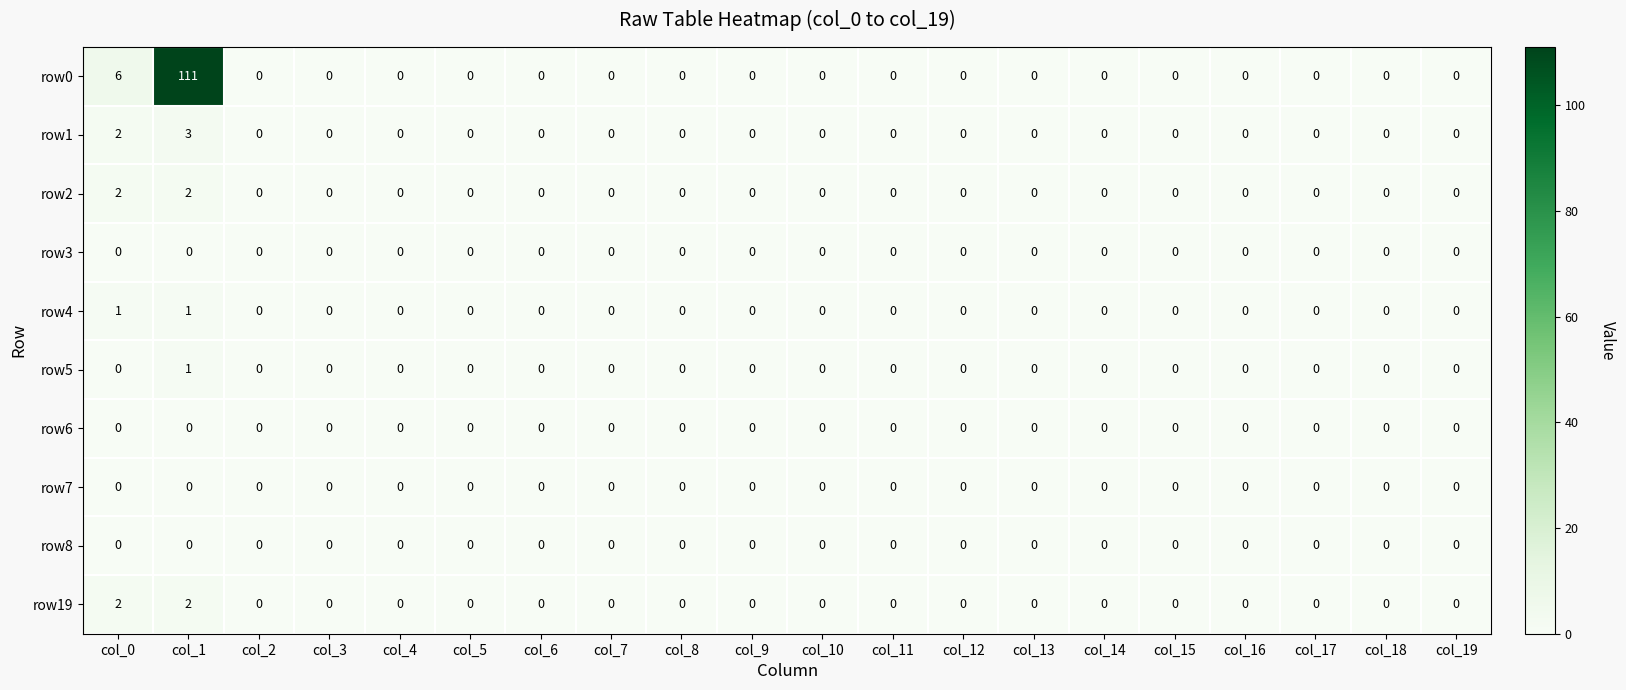

Which series has the widest spread of values?

row0